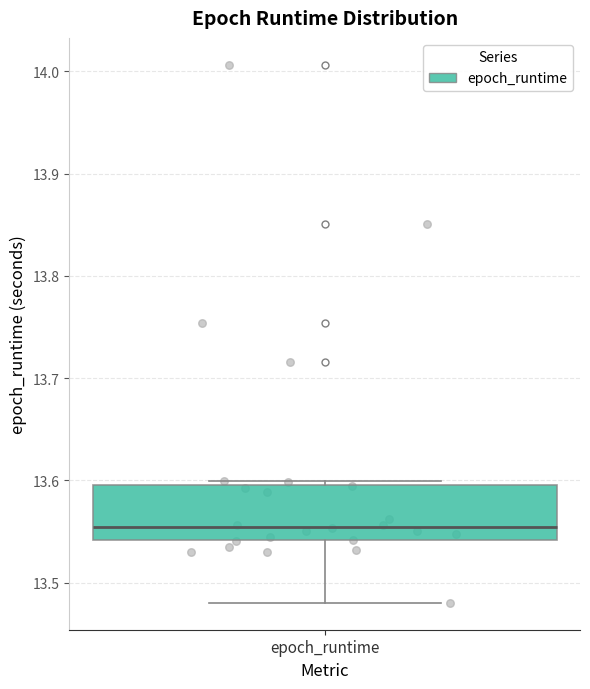

Read this box plot against the y-axis: the position of the median line, the range covered by the box, and the ends of both whiskers. The values are not printed on the chart, so give them approximately, as read against the axis.

median 13.55, box 13.54 to 13.60, whiskers 13.48 to 13.60 (just above the box's upper edge)